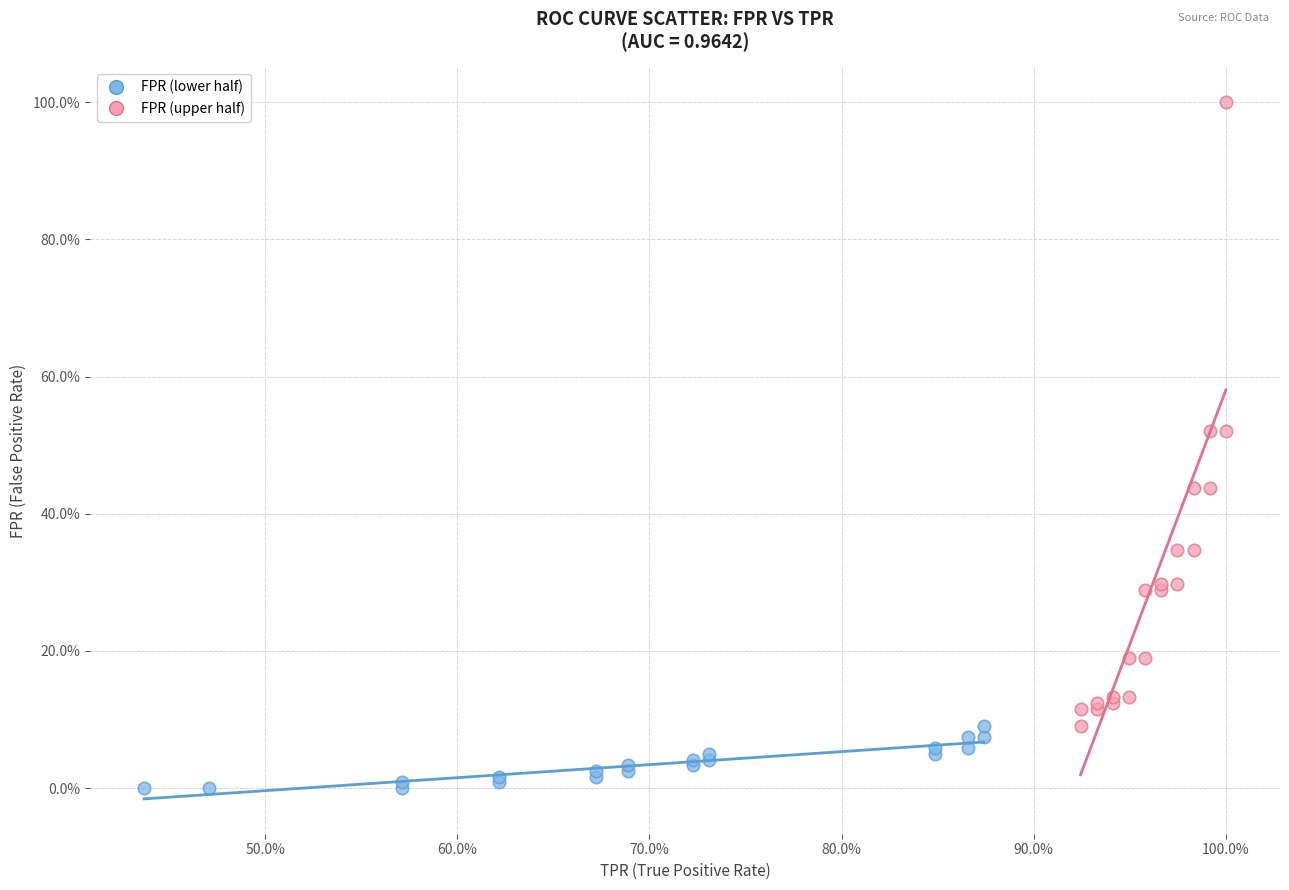

Which series reaches the minimum Y coordinate?

FPR (lower half)